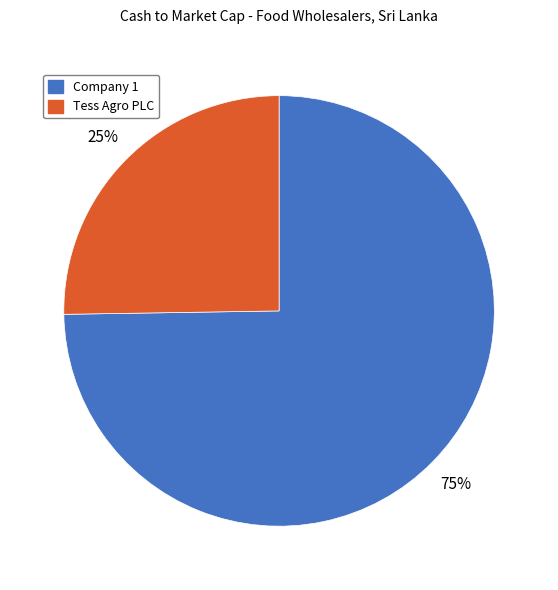

Does any single category account for the majority?

Yes